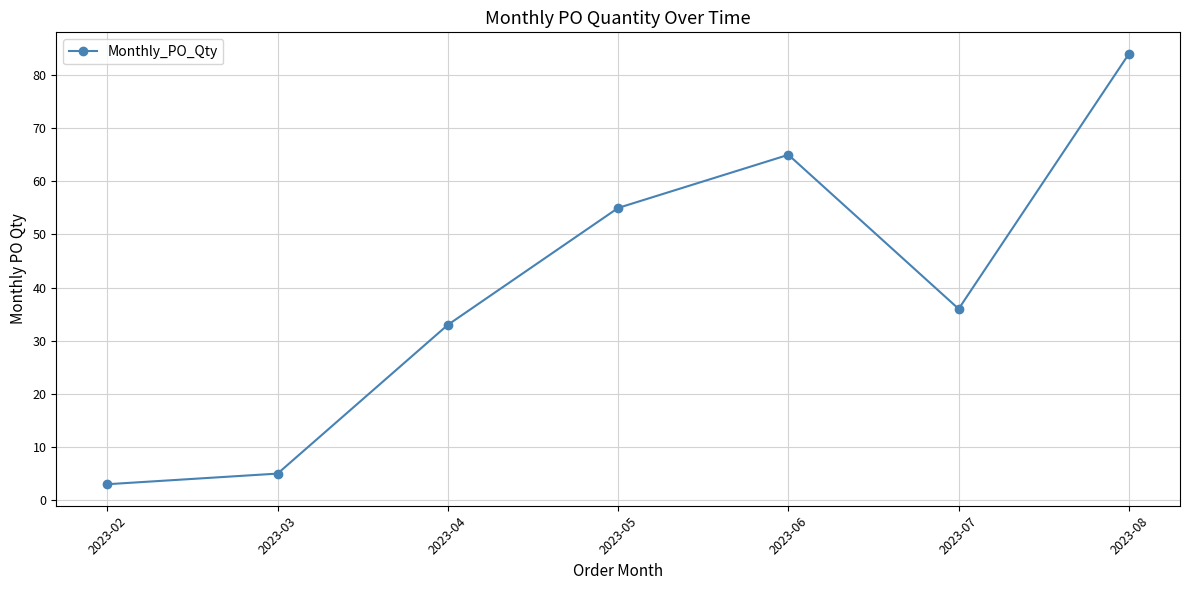

Approximately how many times larger is the value at 2023-08 compared to 2023-04?

2.5